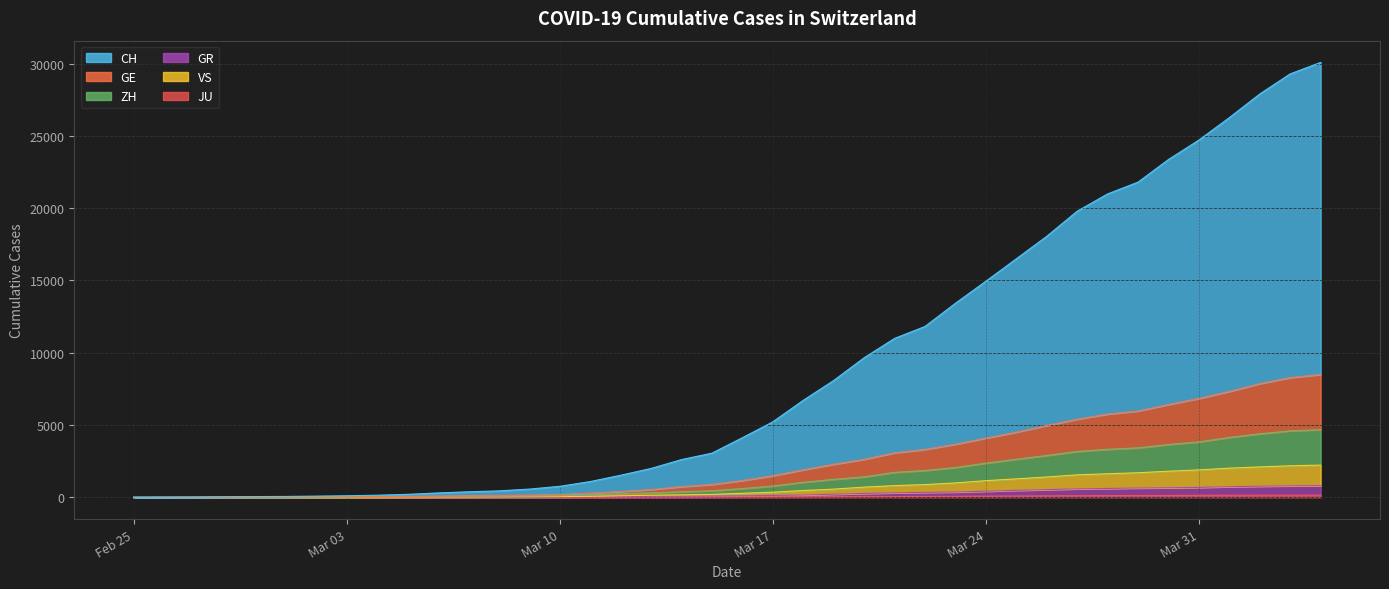

True or false: CH has a value of 6462 at 2020-03-16.

False